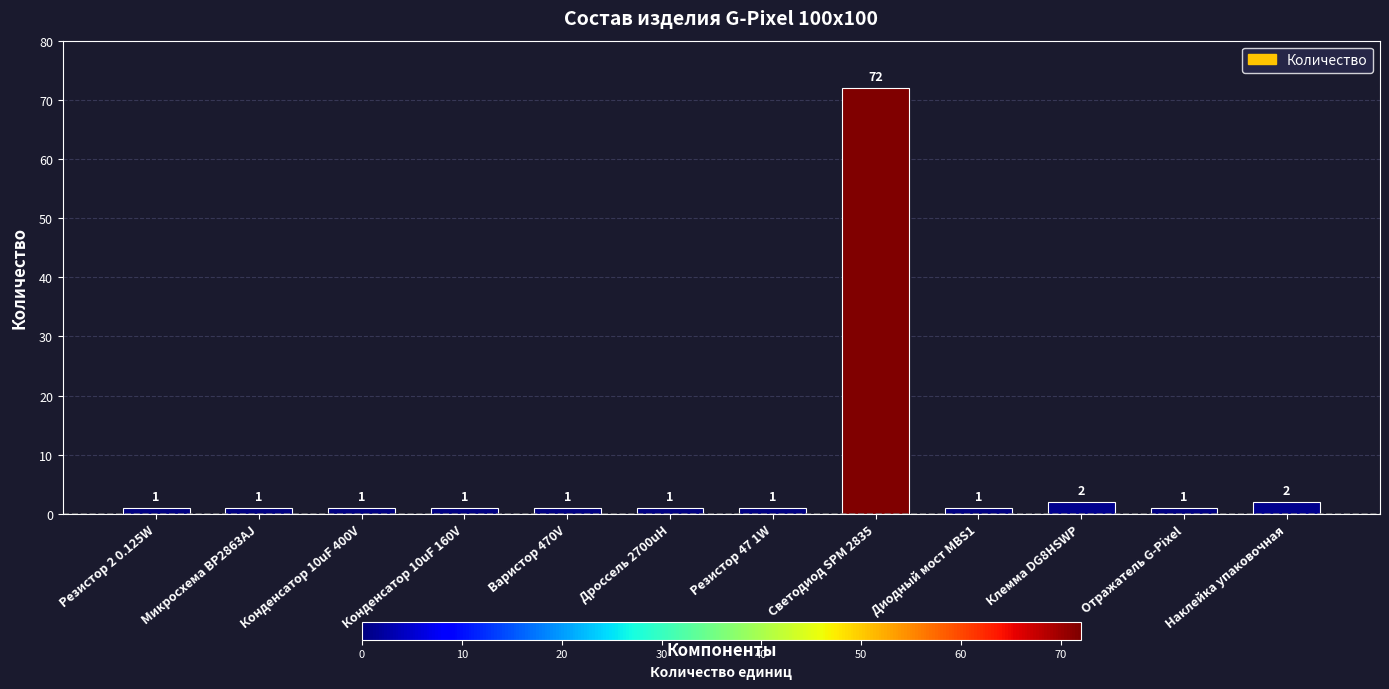

What position from the right is Конденсатор 10uF 160V?

9